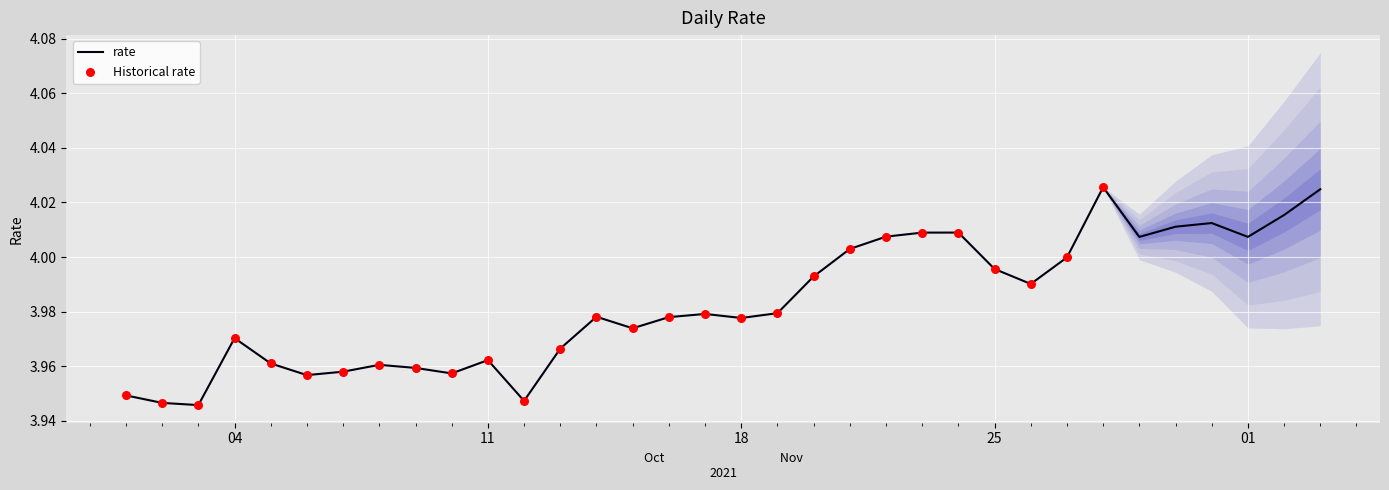

Which series reaches the maximum Y coordinate?

rate